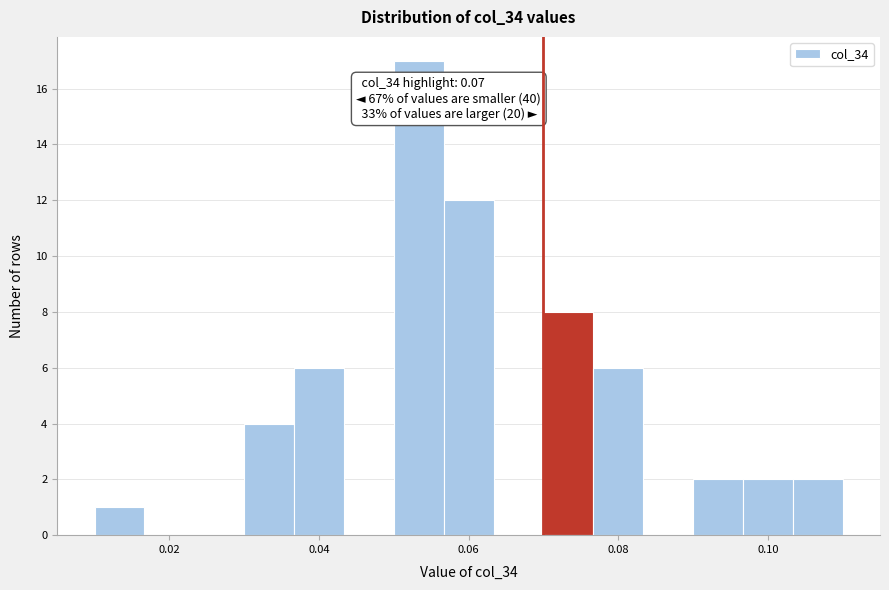

Read against the x-axis, roughly where is the centre of the tallest bar?

0.054